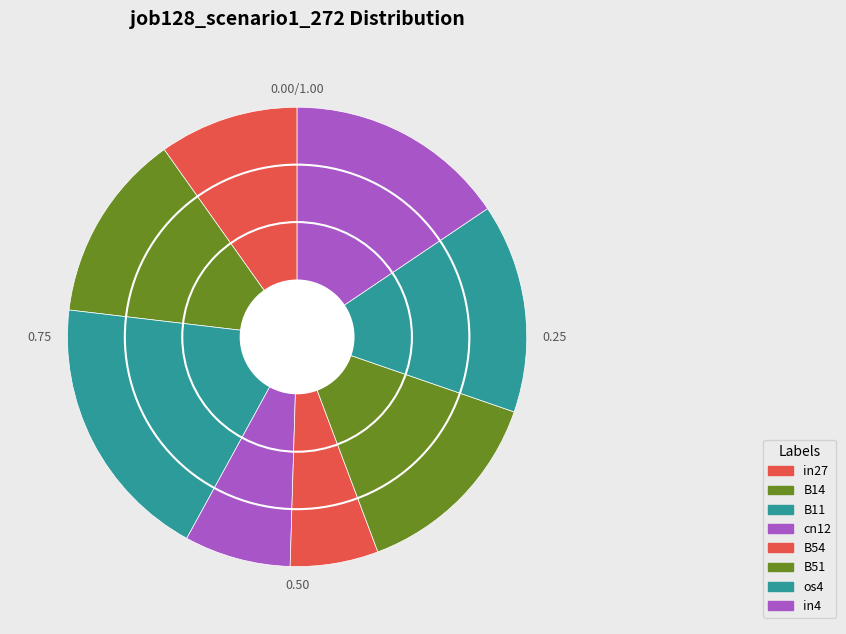

What is the change in value from cn12 to B51?

+0.2